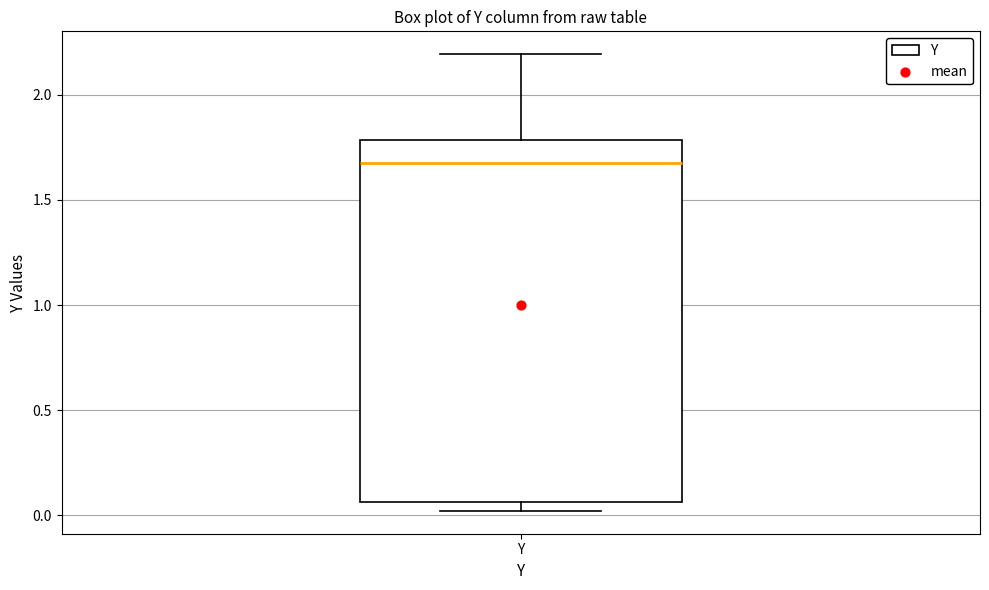

Where is the upper edge of the box for Y on the y-axis? The values are not printed on the chart, so give them approximately, as read against the axis.

1.80